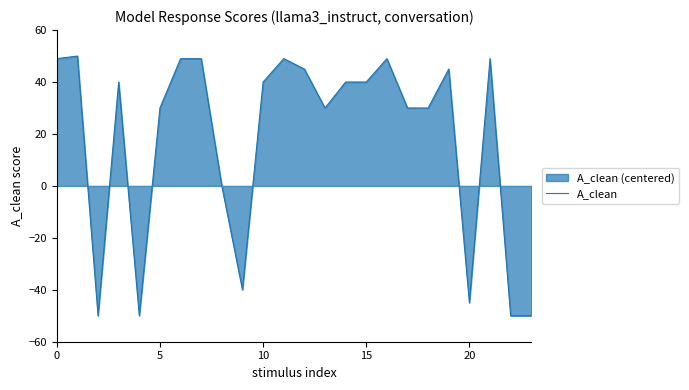

How many values are below 40?

11